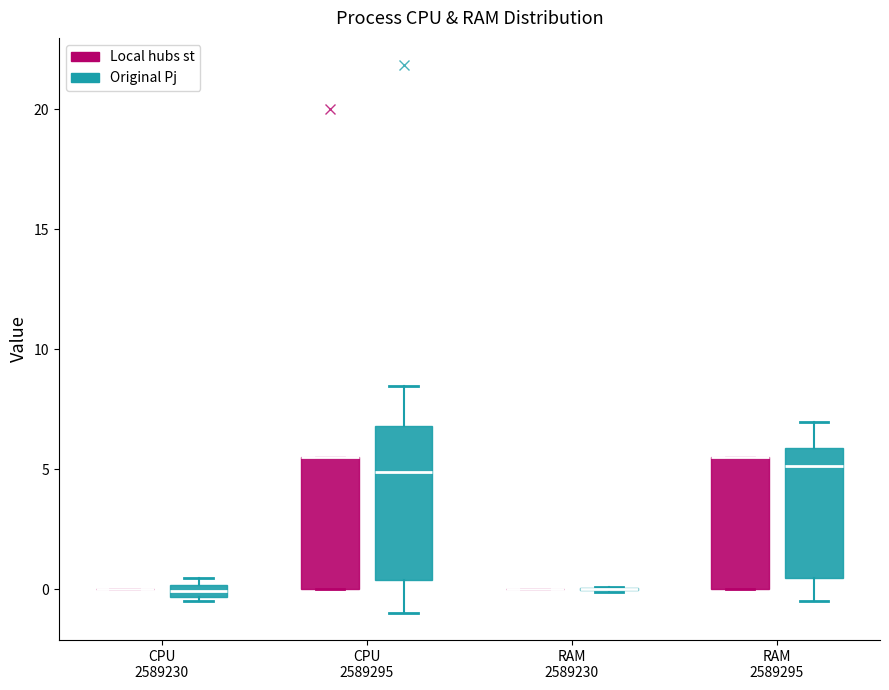

Where does the upper whisker of the box for RAM 2589295 (Original Pj) end on the y-axis? The values are not printed on the chart, so give them approximately, as read against the axis.

7.0